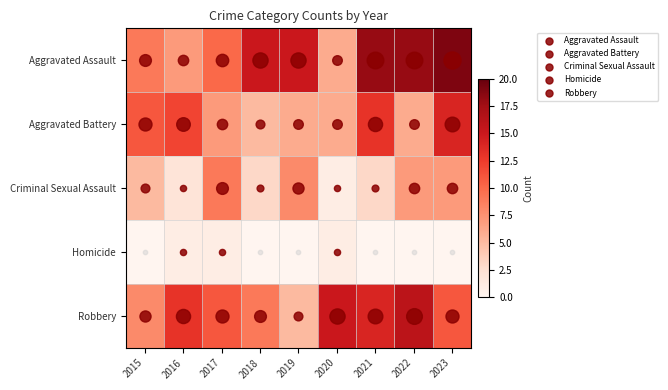

Which series changed the most between 2017 and 2023?

Aggravated Assault